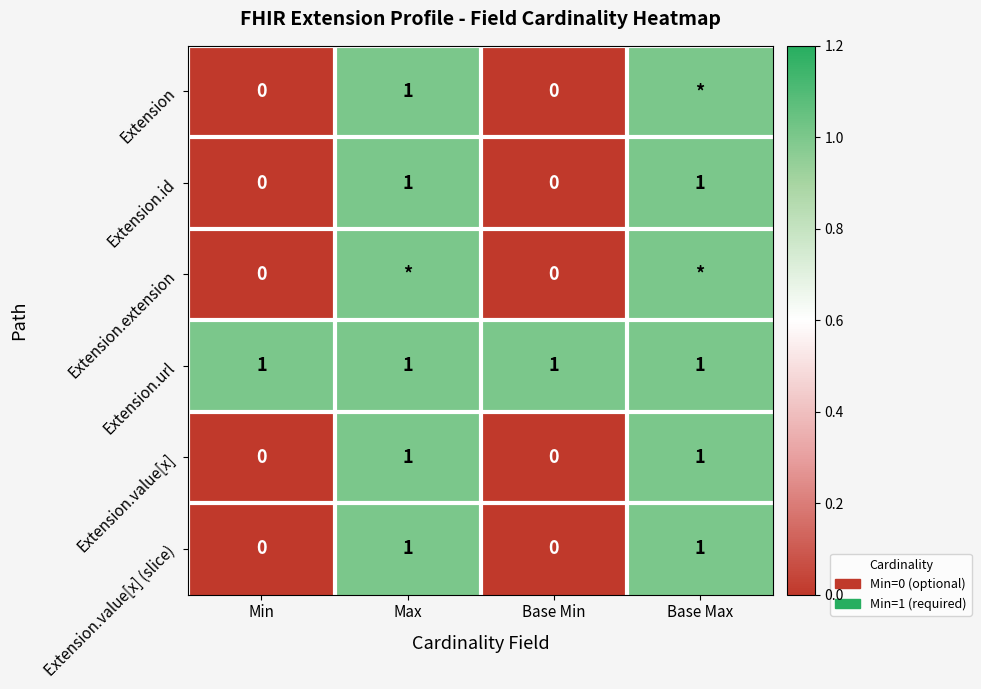

The Extension.url series shows 1 at Min. True or false?

True